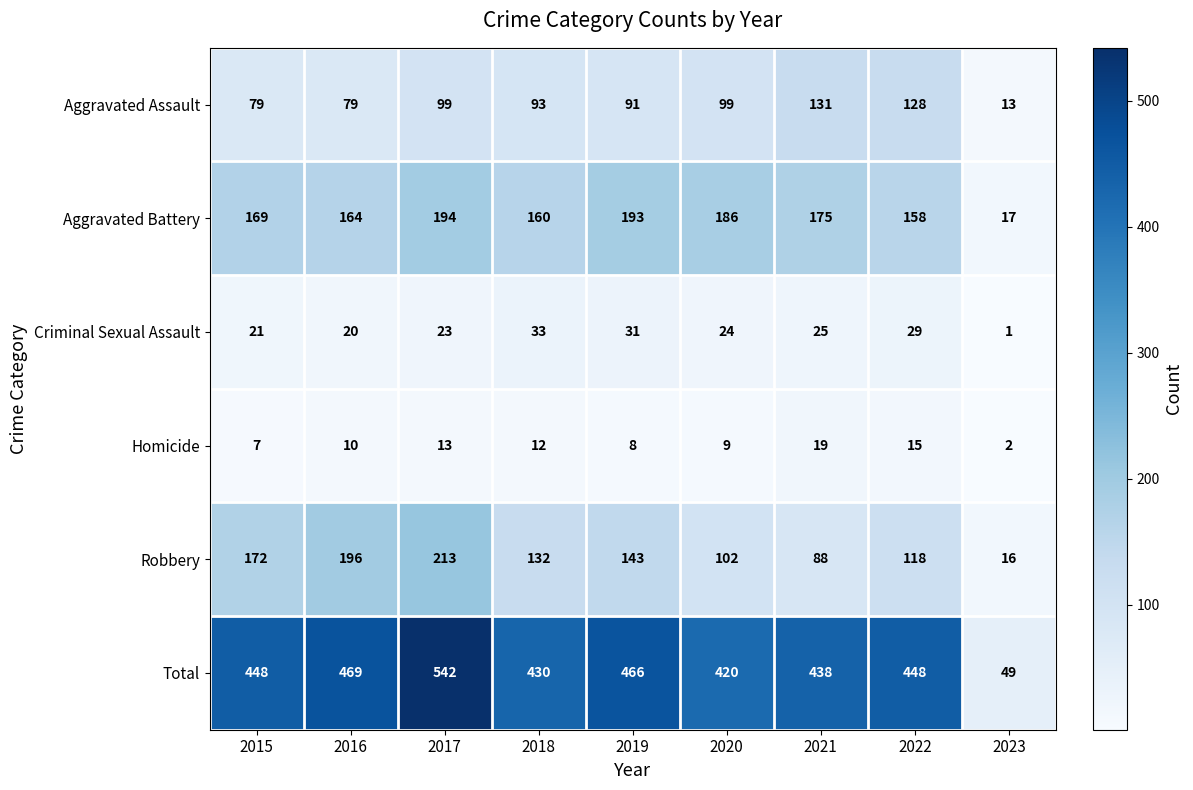

What is the approximate value of Aggravated Battery at 2015?

169